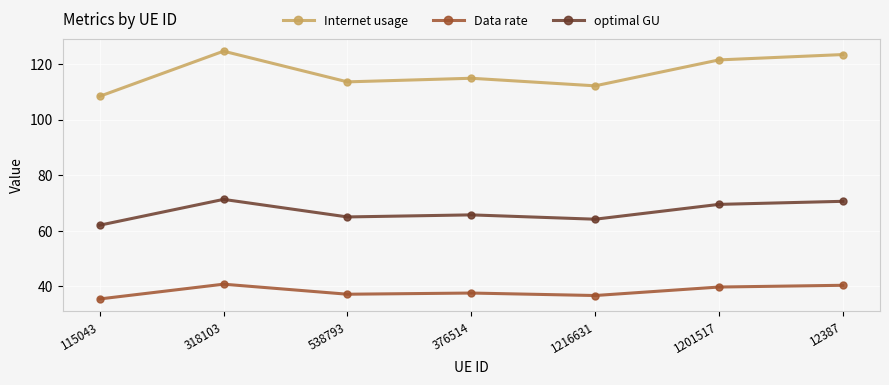

Read the optimal GU value at 538793.

65.0